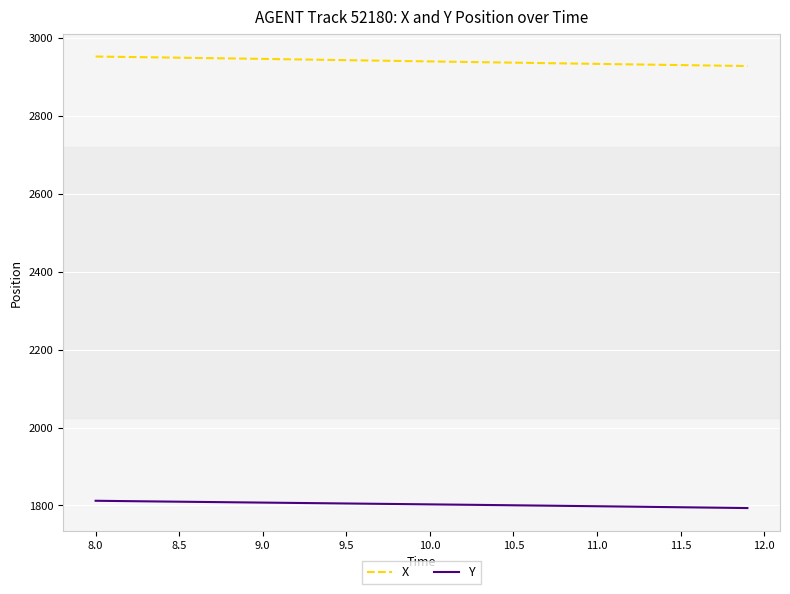

Rank the series by their average value, from lowest to highest.

Y, X